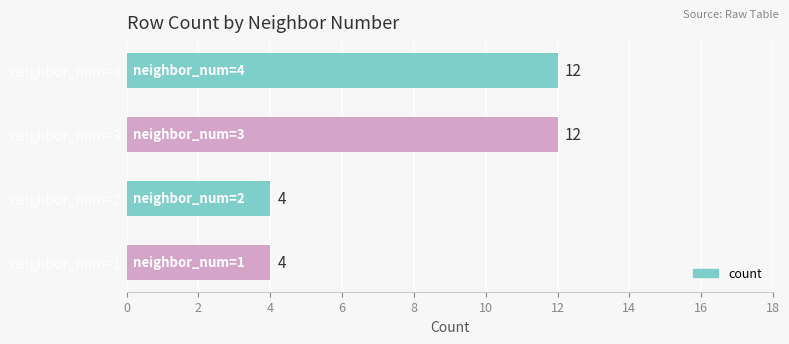

Reading top to bottom, list all the values displayed in this chart.

12	12	4	4